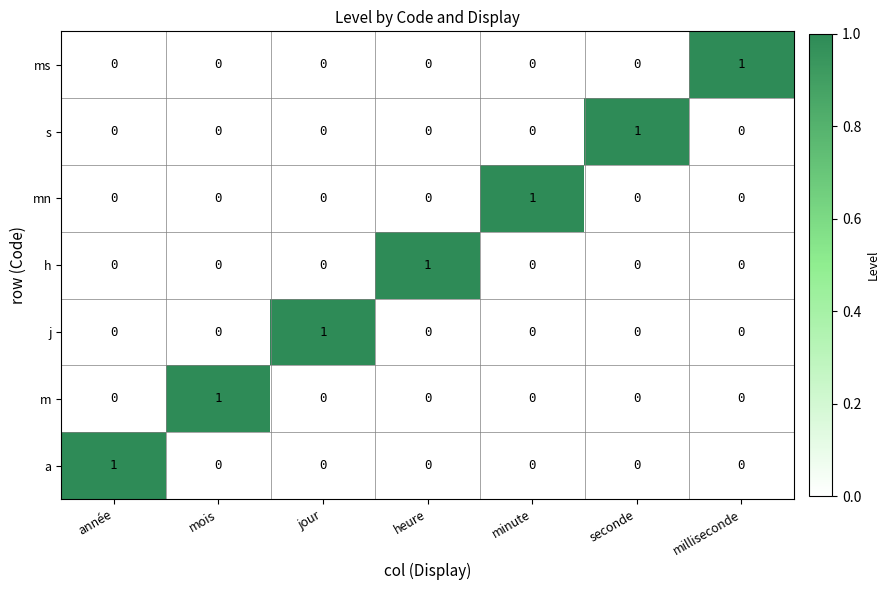

At how many categories does at least one series exceed 0?

7